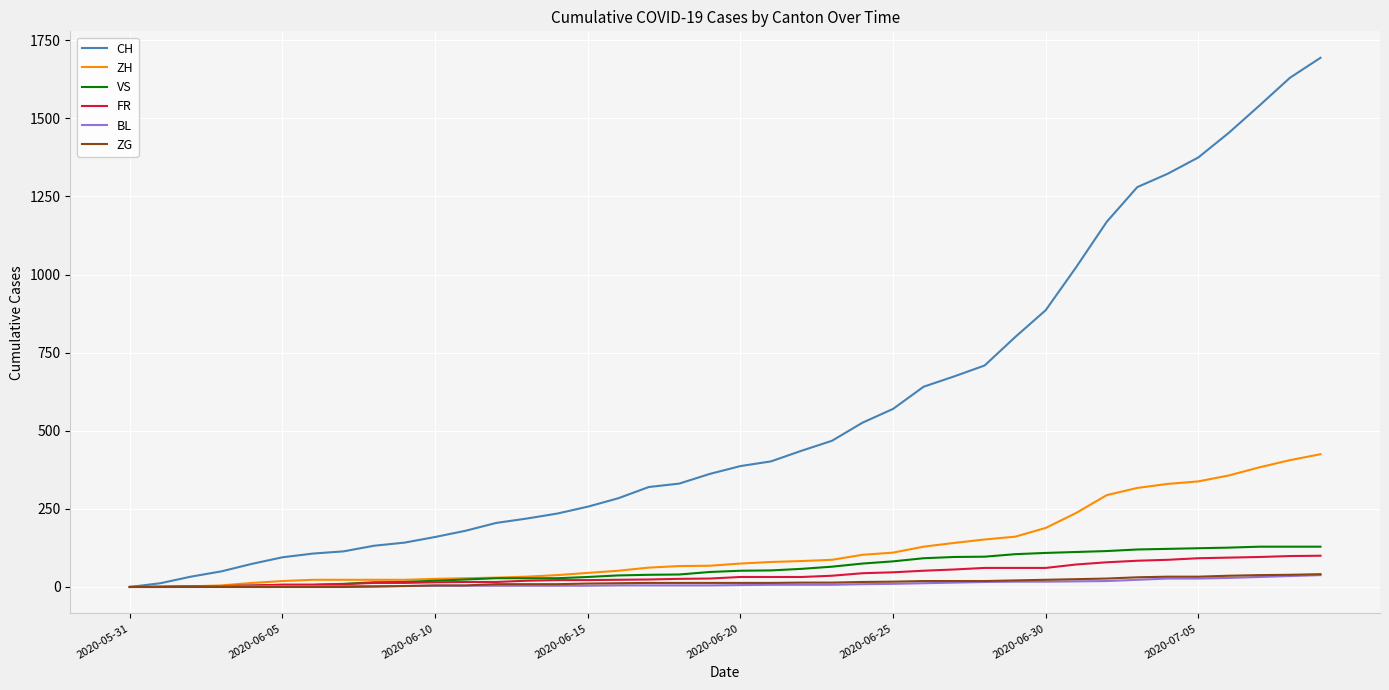

What is the highest value of the VS series?

129